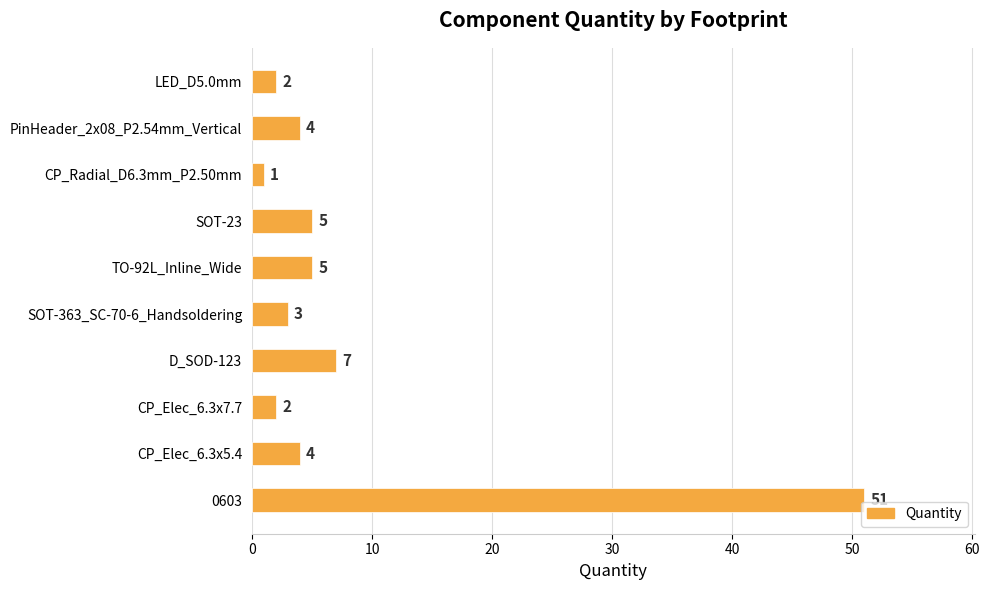

True or false: the data shows 4 at PinHeader_2x08_P2.54mm_Vertical.

True